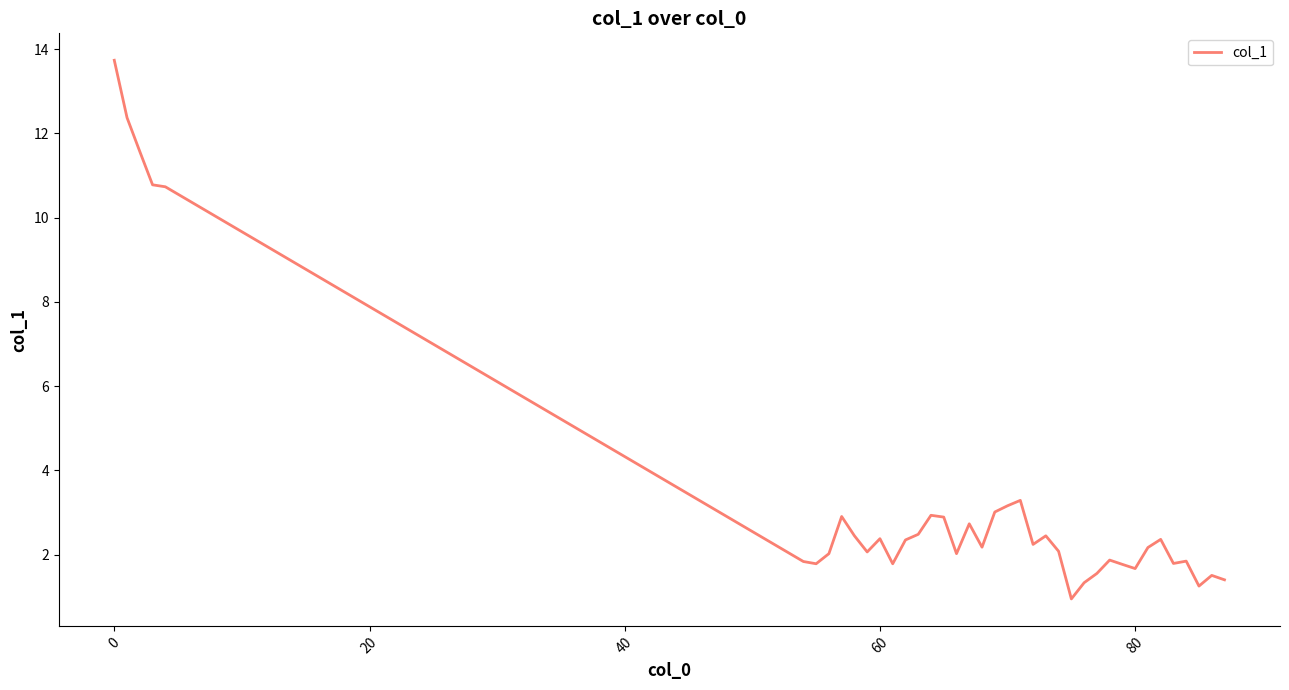

What is the minimum value shown in the chart?

0.9